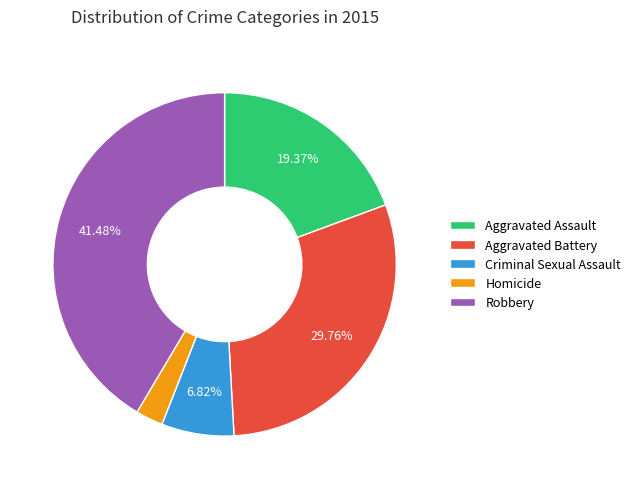

What percentage is the Robbery slice, to the nearest percent?

41%